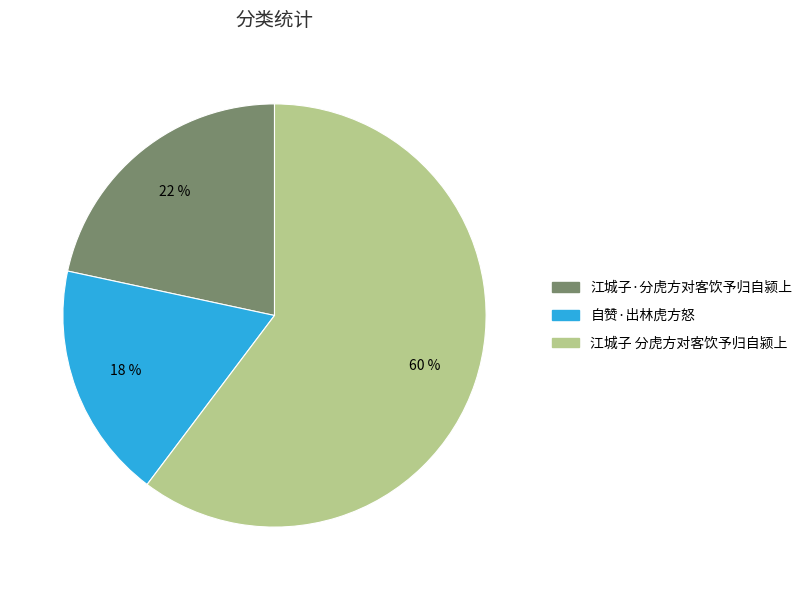

Which slice is the smallest?

自赞·出林虎方怒